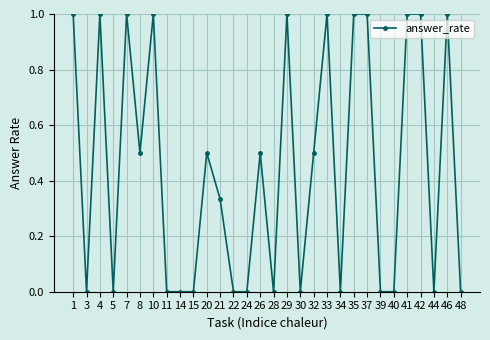

Where is the first local maximum?

4